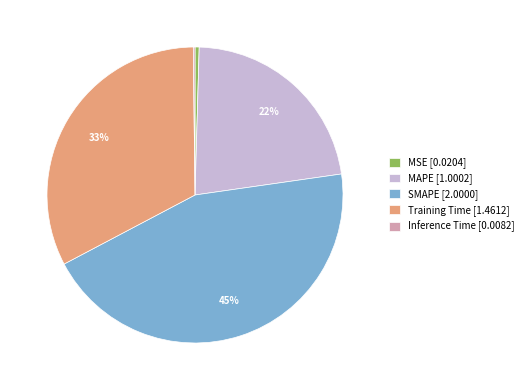

Which category has the biggest portion of the pie?

SMAPE